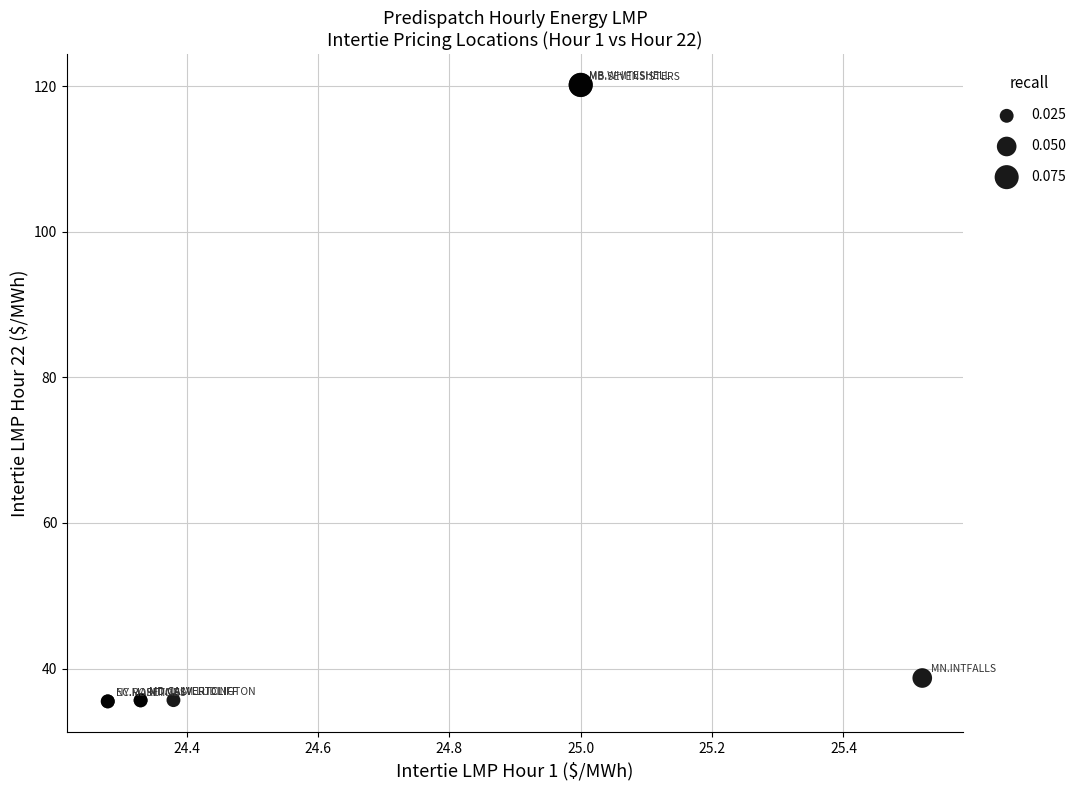

What Y value in the scatter plot is closest to 77?

38.7